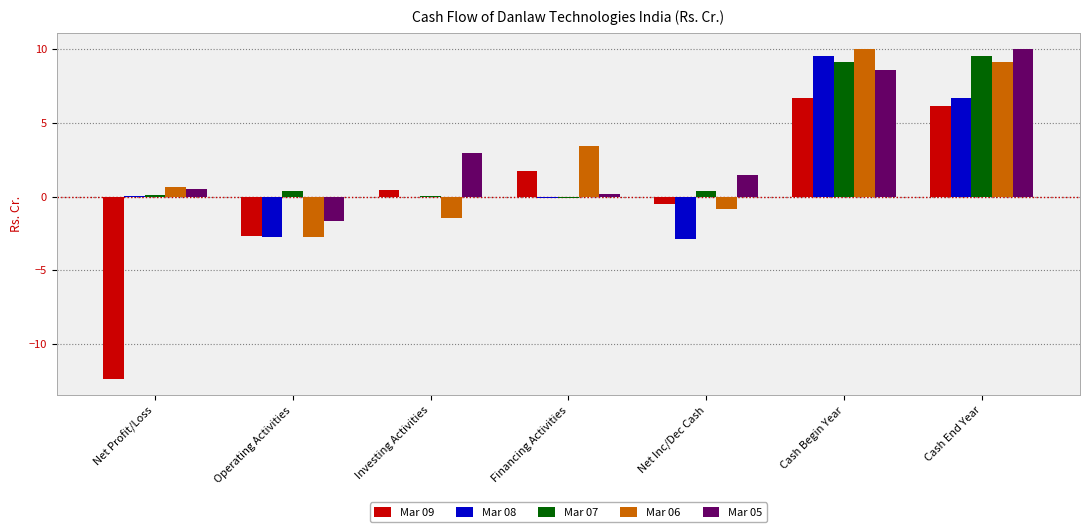

Is the value of Mar 08 at Operating Activities greater than the value of Mar 06 at Cash End Year?

No